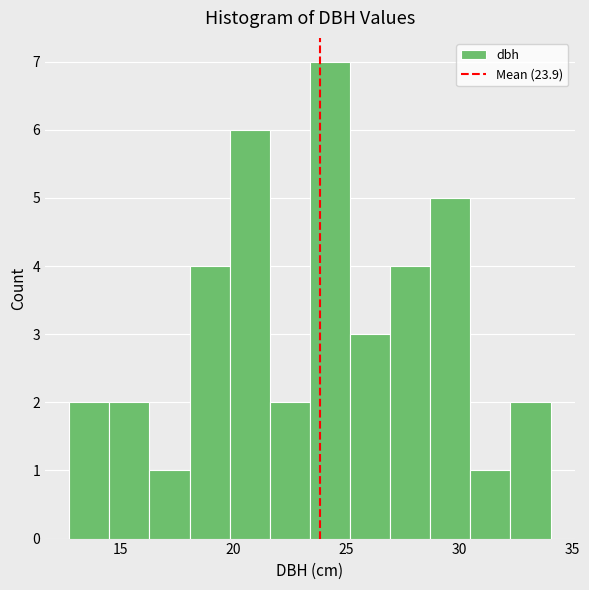

Around what value on the x-axis is the tallest bar? Give the approximate position of its centre, as read against the axis.

24.5